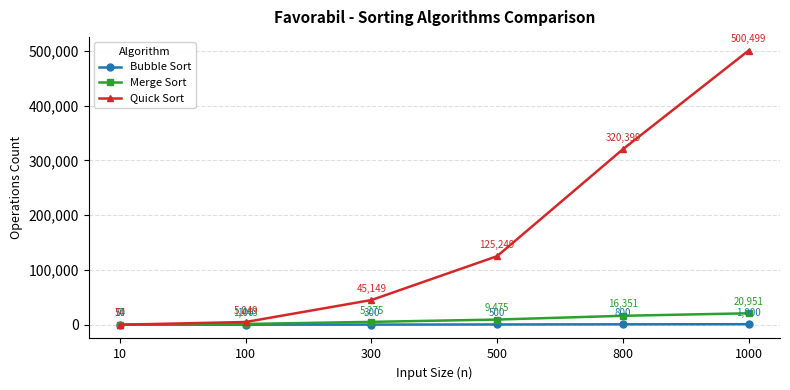

What value does the Bubble Sort series have at 800, to the nearest 10?

800